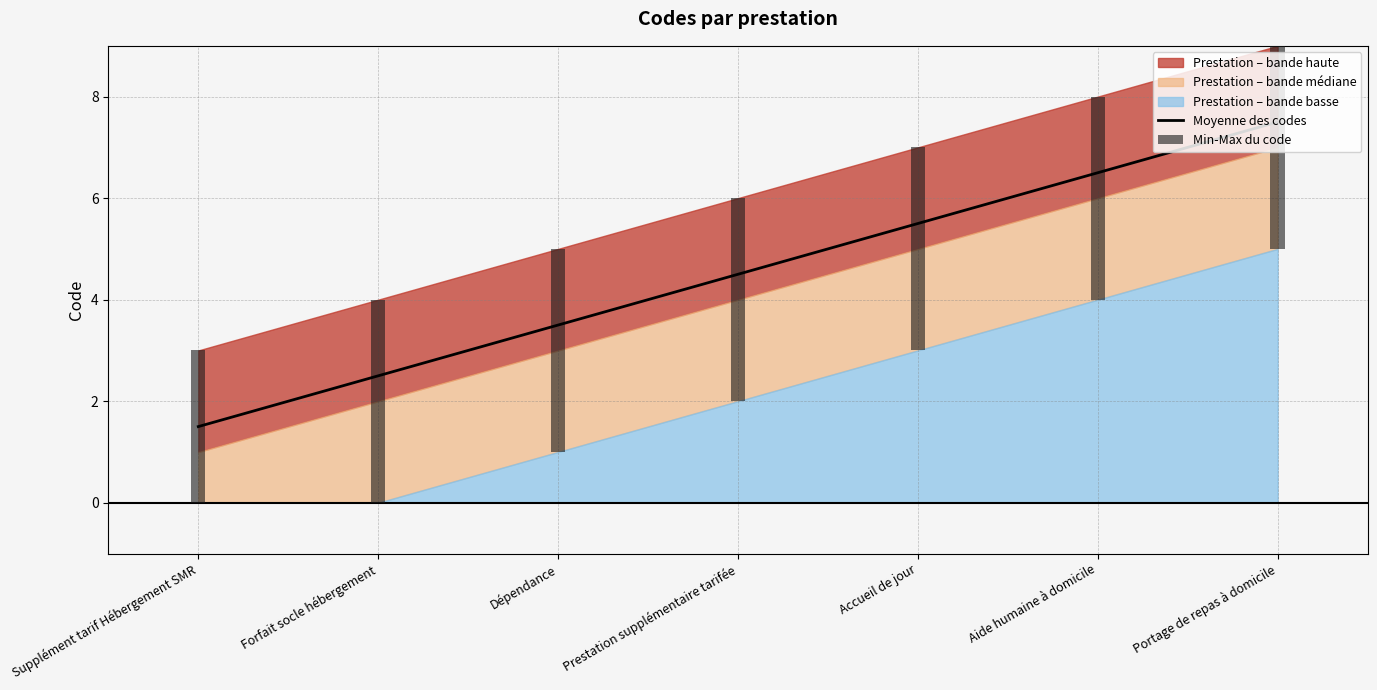

Reading right to left, what are all the values shown in this chart?

Portage de repas à domicile=7.5	Aide humaine à domicile=6.5	Accueil de jour=5.5	Prestation supplémentaire tarifée=4.5	Dépendance=3.5	Forfait socle hébergement=2.5	Supplément tarif Hébergement SMR=1.5